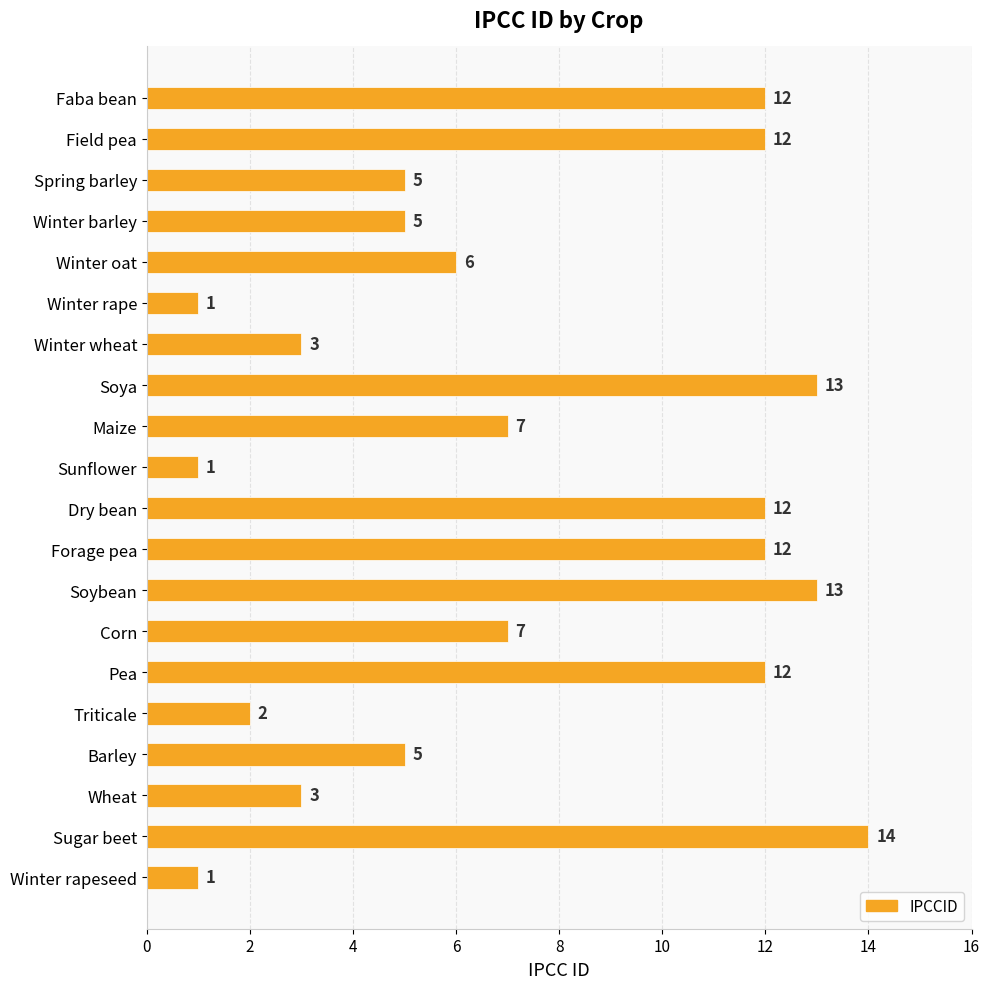

What is the change in value from Soybean to Triticale?

-11